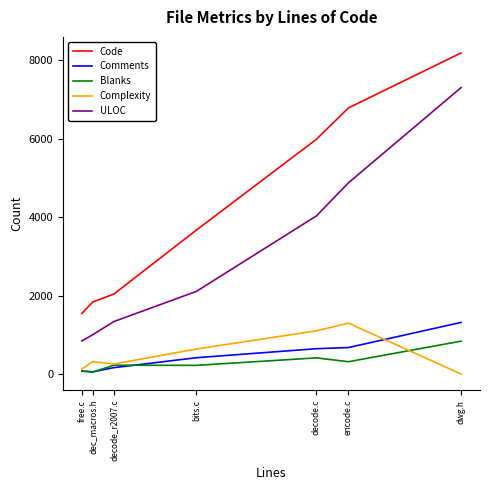

Read the Complexity value at decode_r2007.c.

265